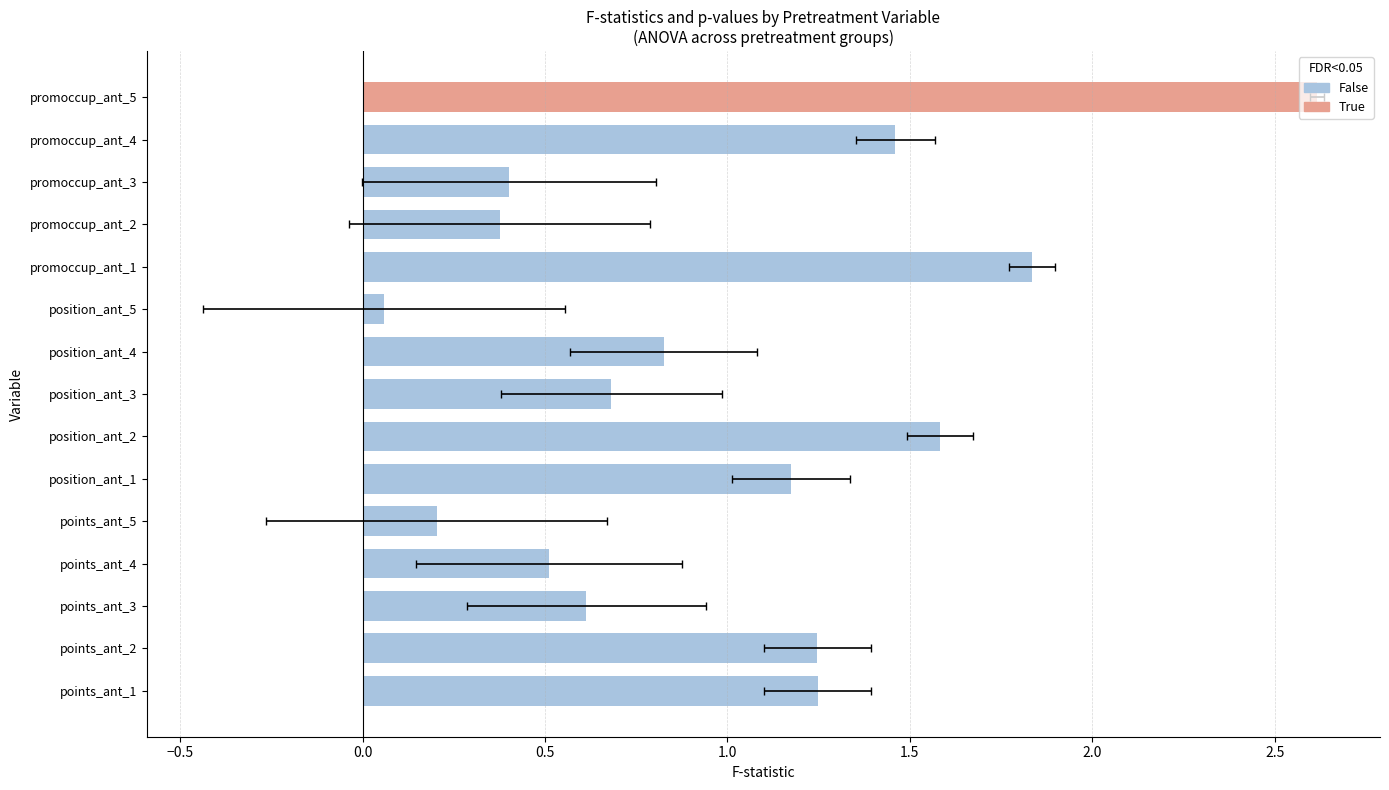

What position from the left is position_ant_4?

9